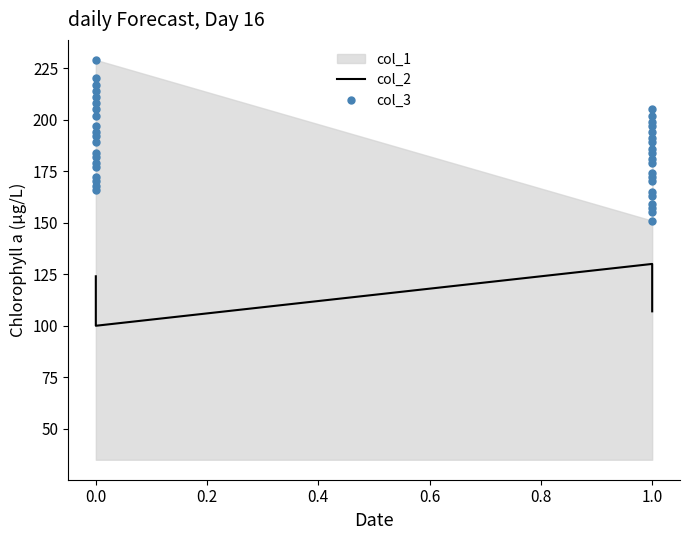

How many lines are shown in the chart?

2